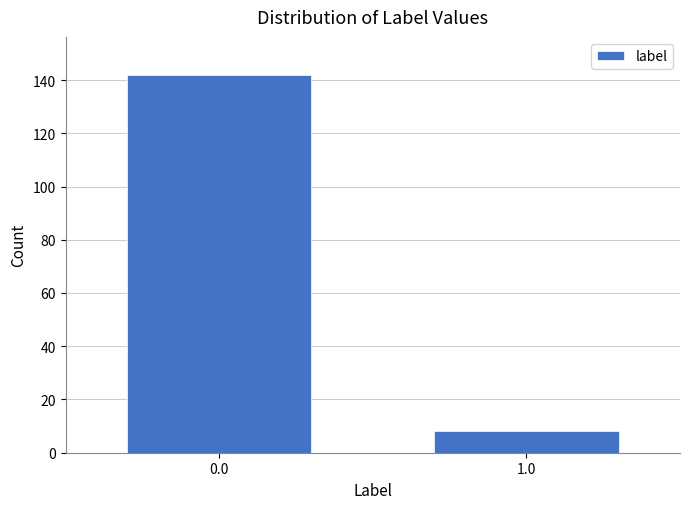

Reading right to left, what are all the values shown in this chart?

8	142